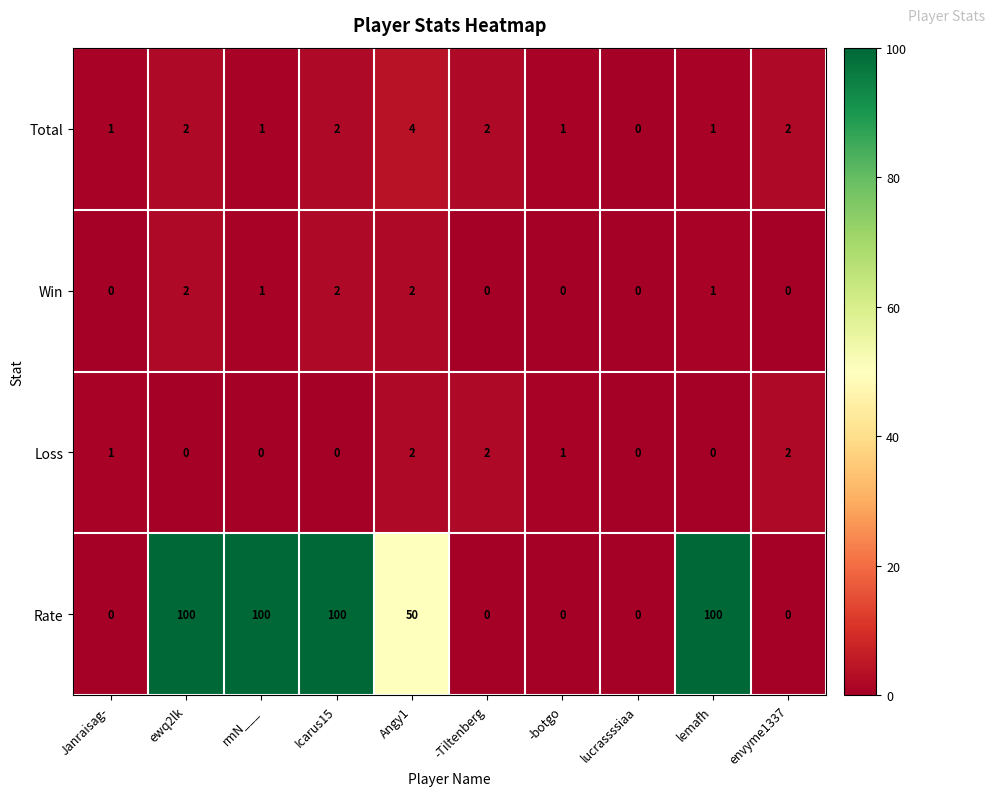

What is the total value across all series at -botgo?

2